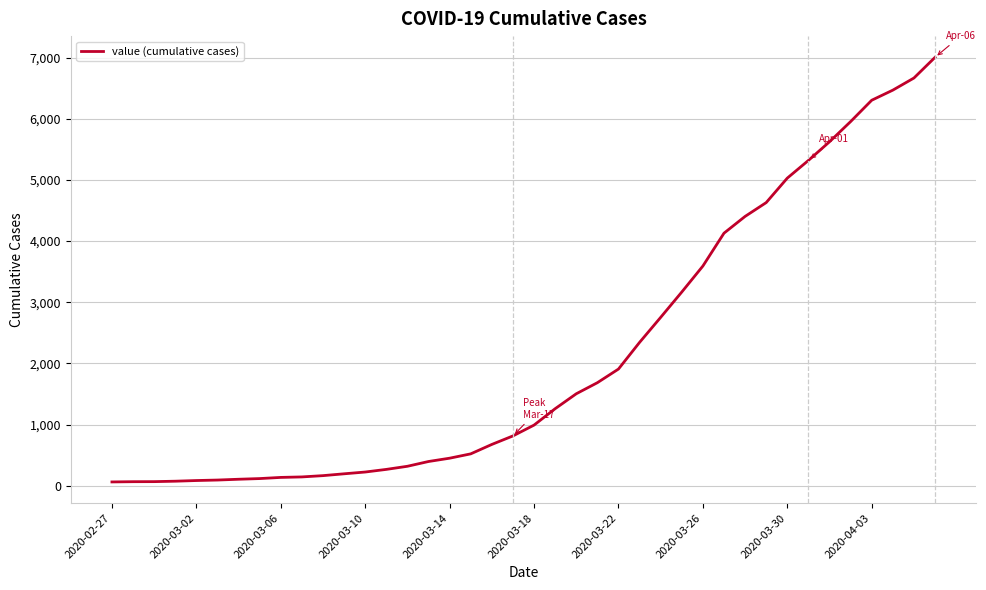

What is the greatest value displayed?

7004